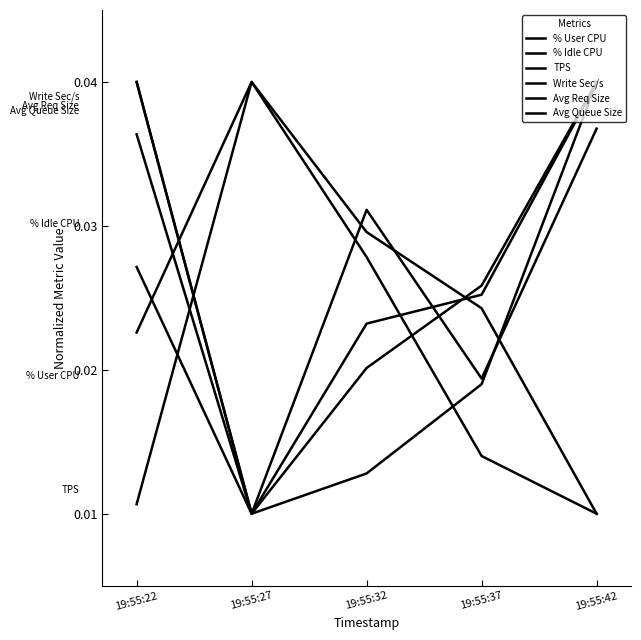

The value of Write Sec/s at 19:55:37 is 0.0. True or false?

True